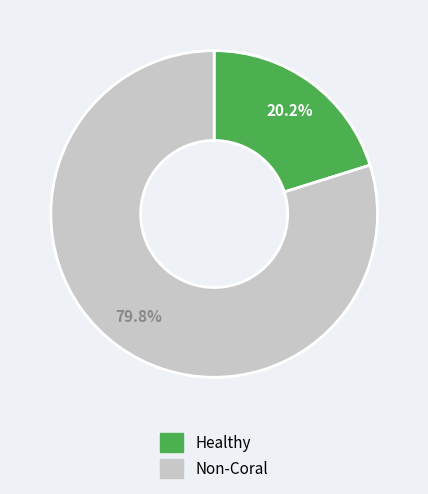

Is there any slice that represents more than half of the pie?

Yes